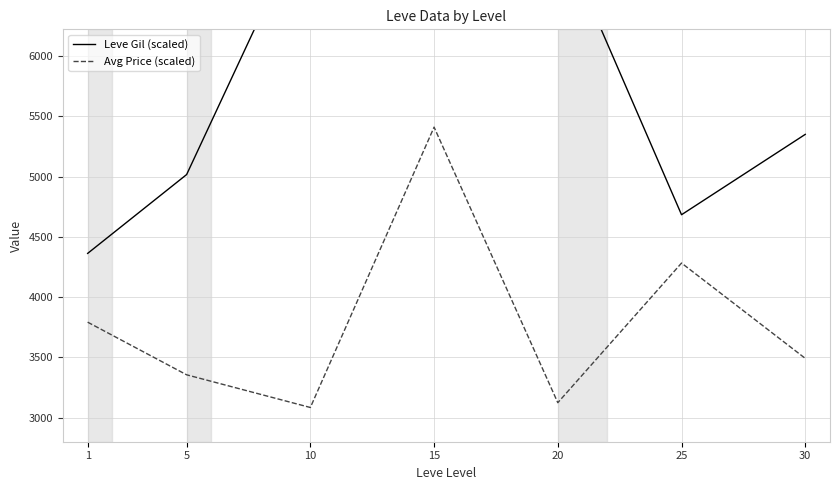

How many lines are shown in the chart?

2